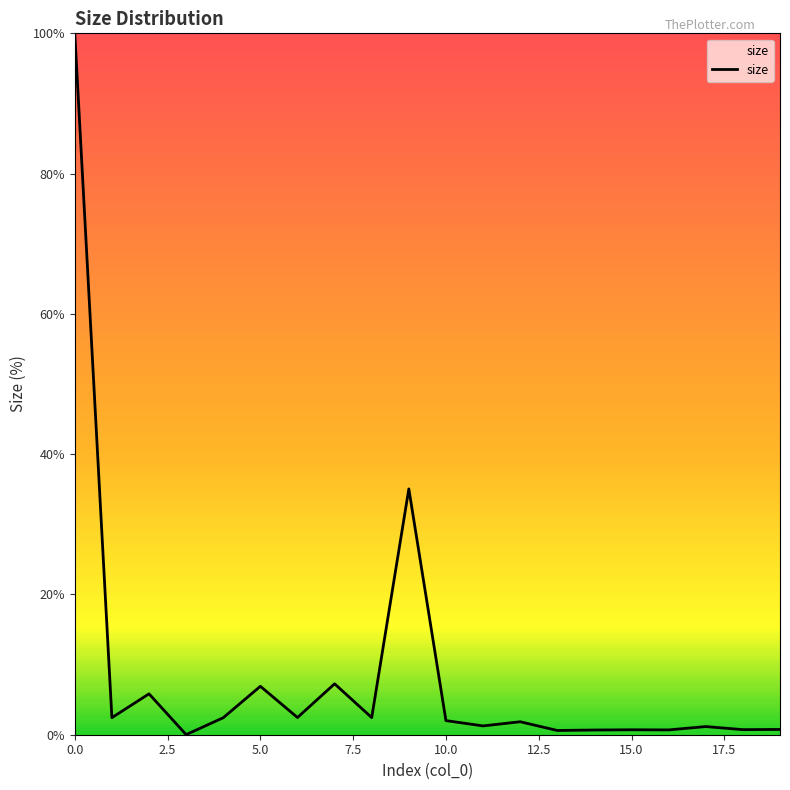

What is the difference between the maximum and minimum values?

100.0